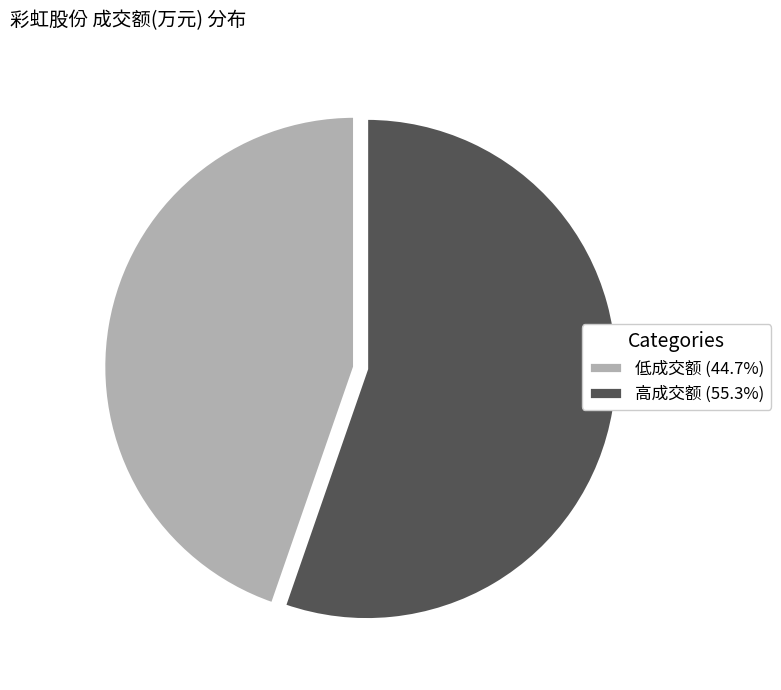

Does 低成交额 (44.7%) account for over 50% of the chart?

No